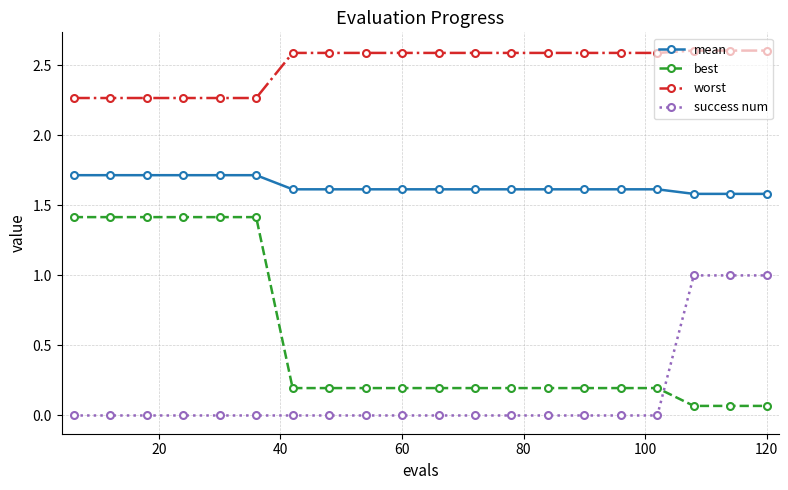

Which series has the largest total across all categories?

worst